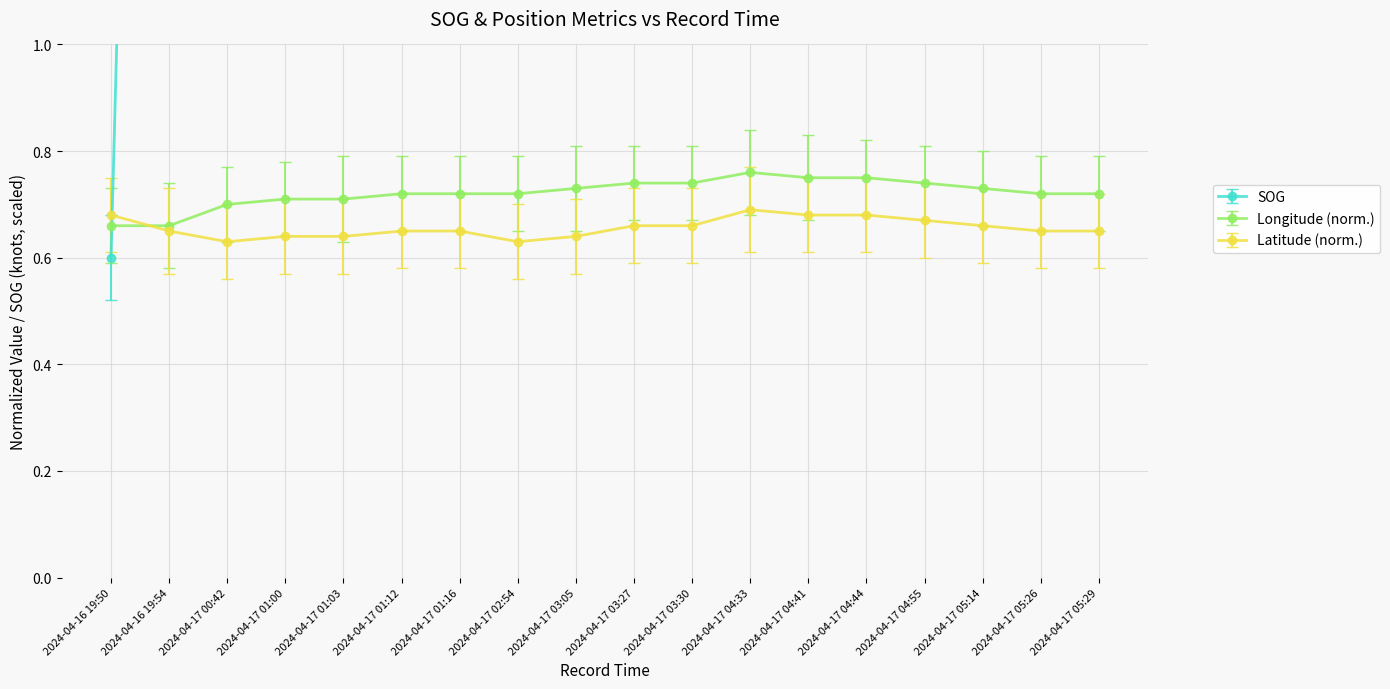

True or false: SOG and Longitude_norm intersect in this chart.

True